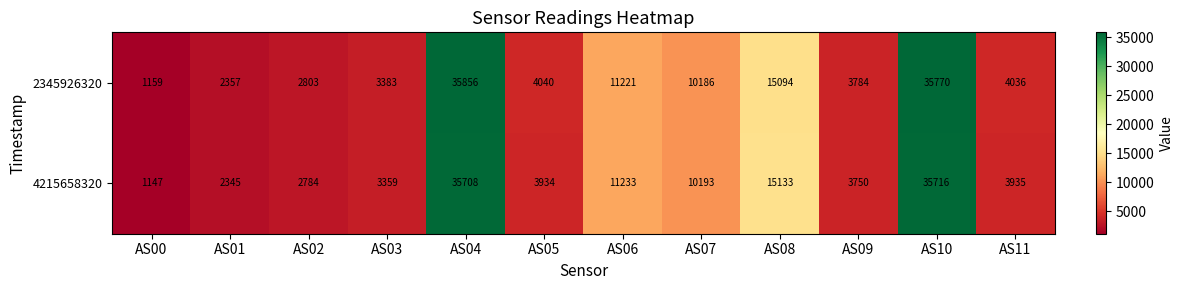

What is the greatest value displayed?

35856